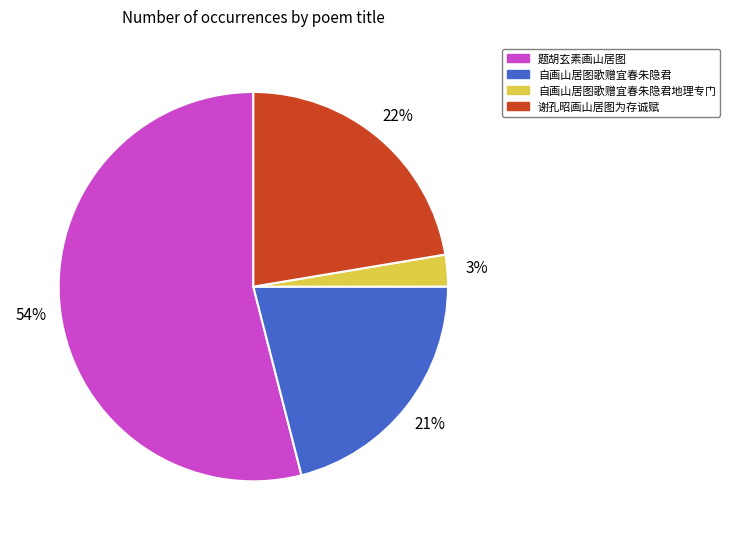

Which category accounts for the majority?

题胡玄素画山居图